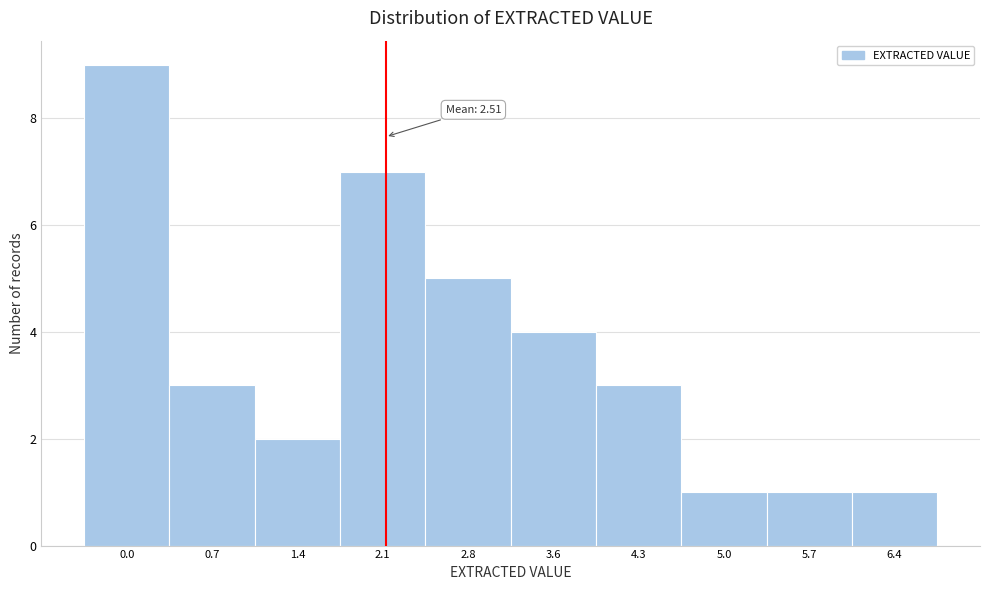

Reading left to right, transcribe all the data shown in this chart.

9	3	2	7	5	4	3	1	1	1